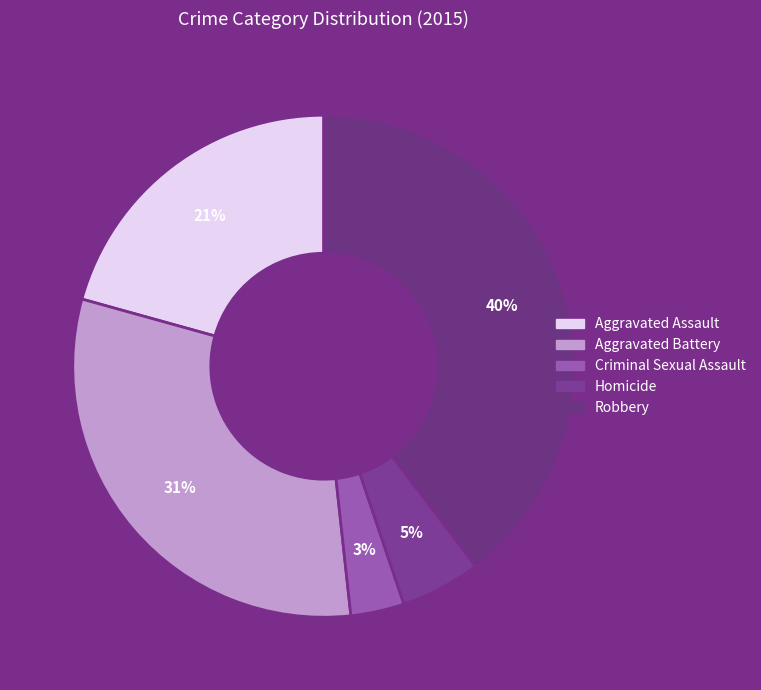

To the nearest percent, what is the average slice percentage?

20%